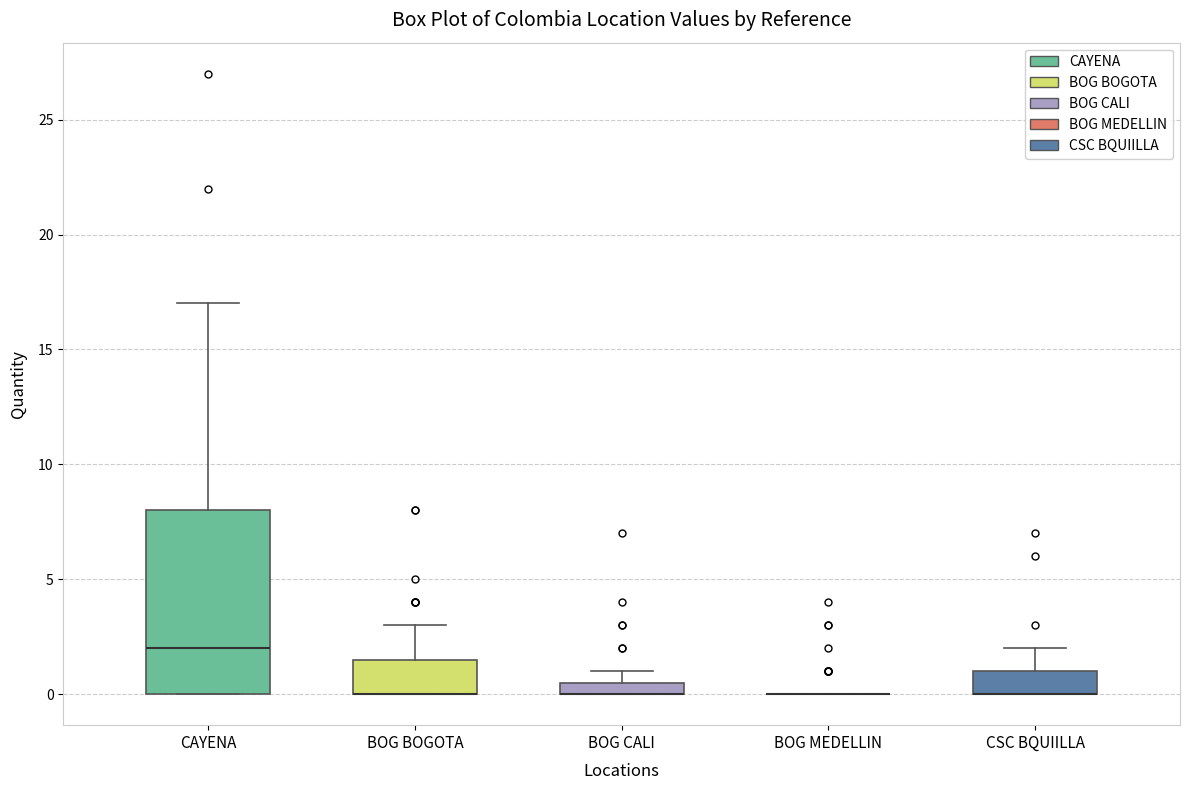

Comparing the boxes themselves (not the whiskers), which one is the tallest?

CAYENA